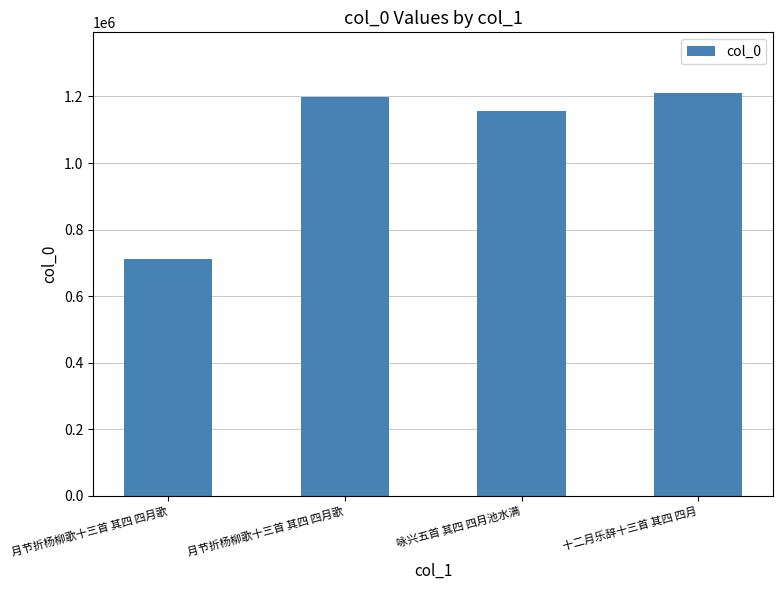

Rank the categories by value from lowest to highest.

月节折杨柳歌十三首 其四 四月歌, 咏兴五首 其四 四月池水满, 月节折杨柳歌十三首 其四 四月歌, 十二月乐辞十三首 其四 四月